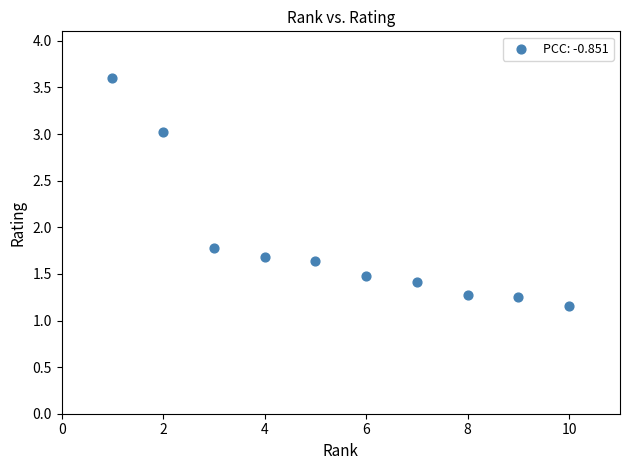

What is the average X value?

5.5